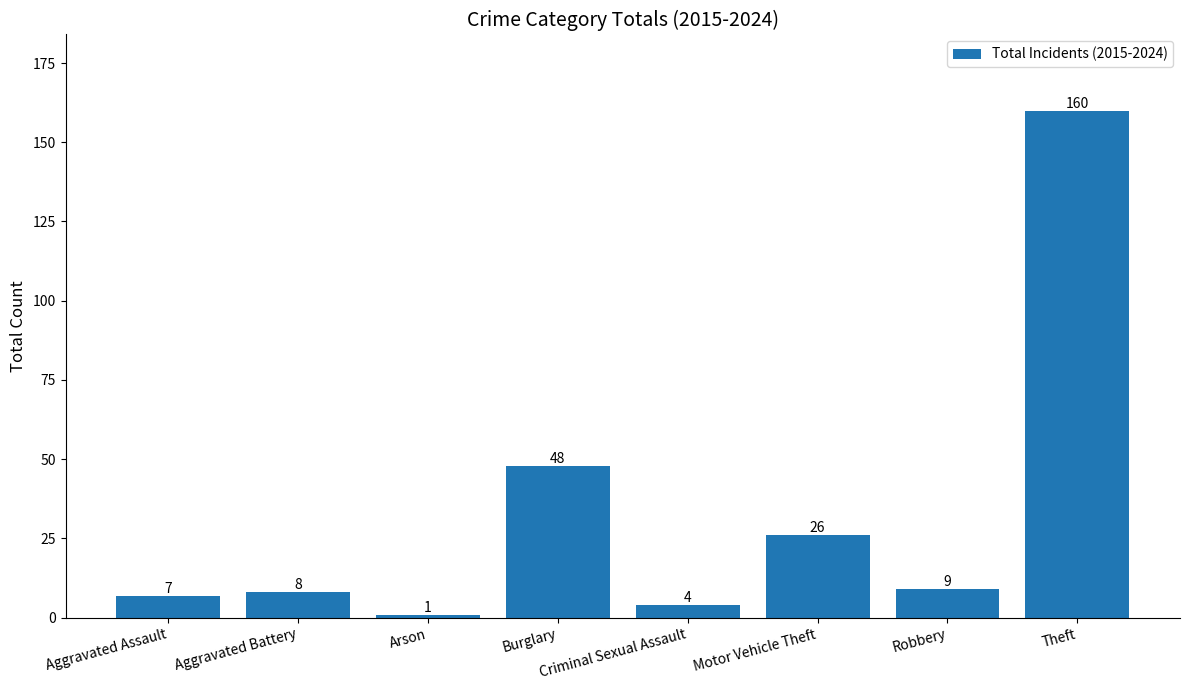

Where is the data nearest to the value 80?

Burglary